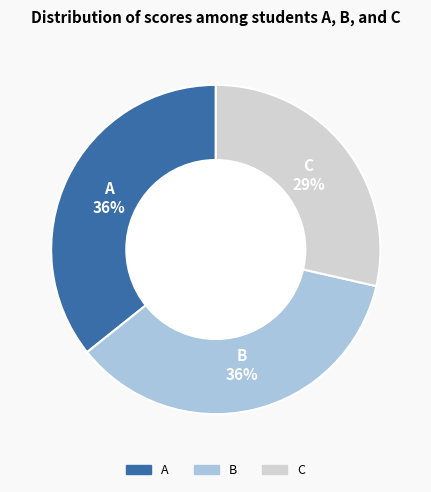

What percentage is the A slice, to the nearest percent?

36%